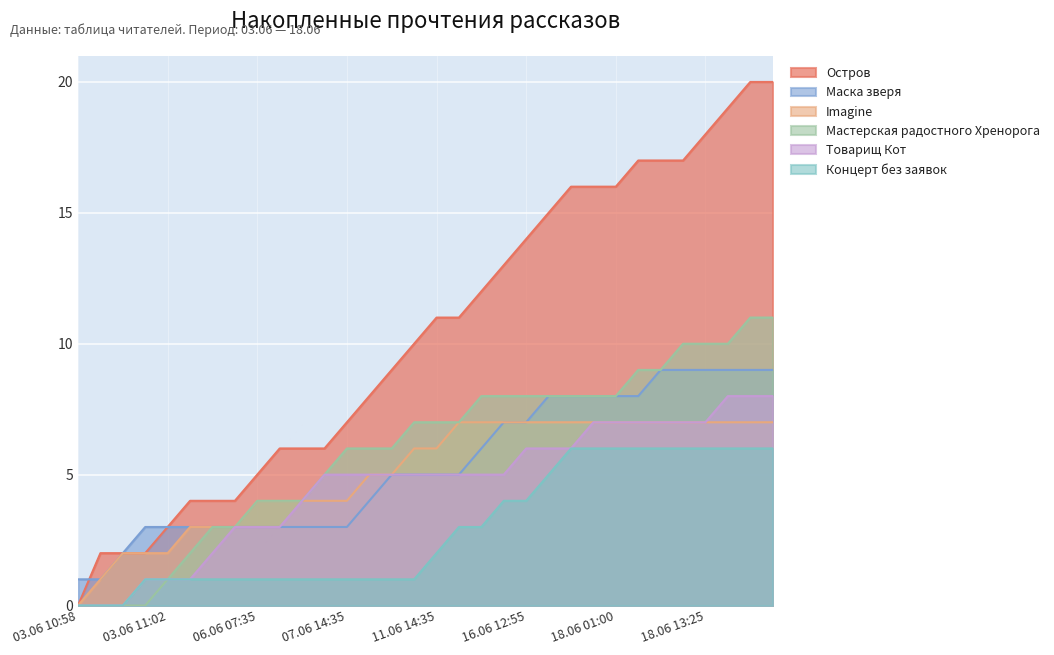

What position from the left is 04.06 22:20?

8